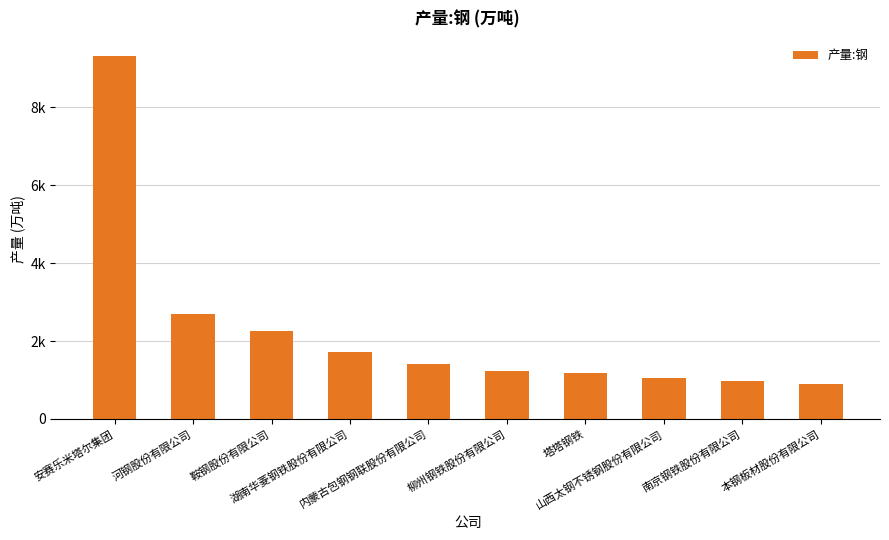

What is the difference between the second highest and second lowest values?

1707.1